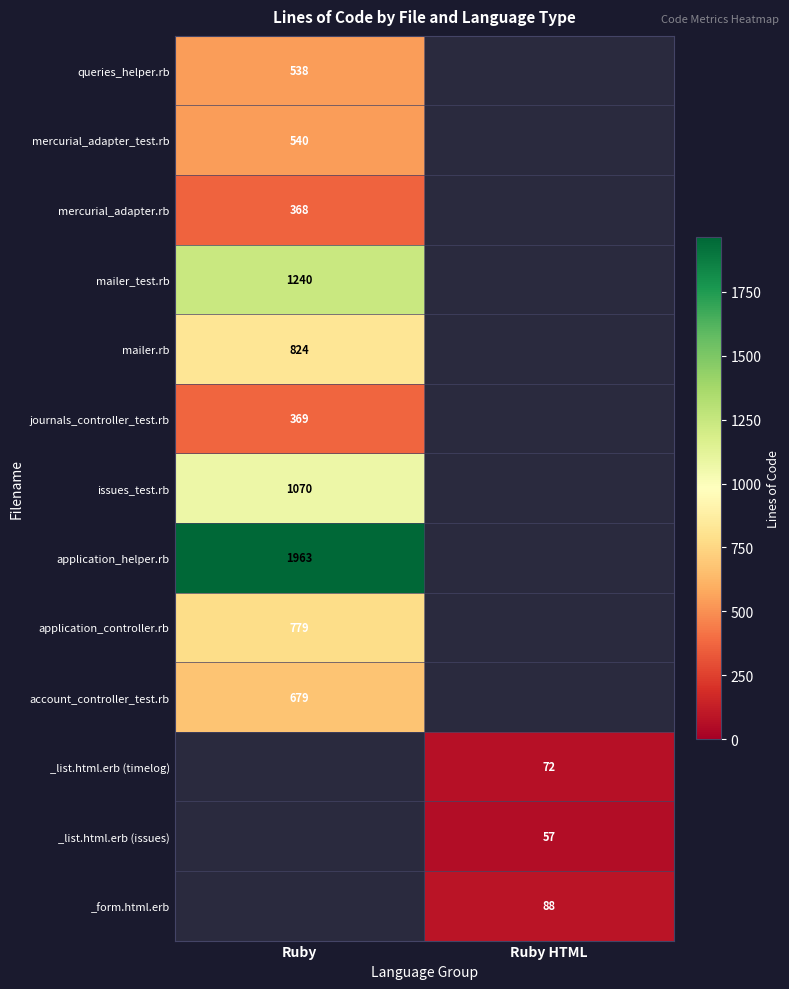

True or false: mailer.rb has a value of 824 at Ruby.

True